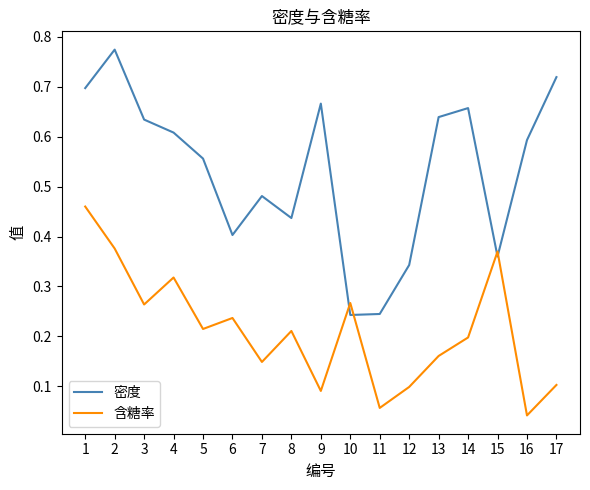

Which series has the largest range (max minus min)?

密度